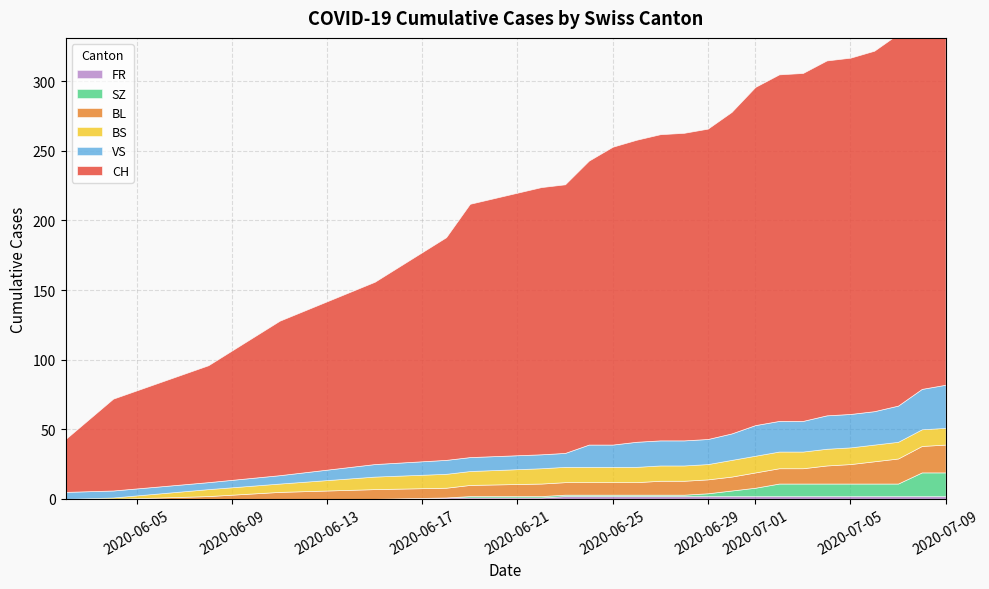

Between 3 and 20, which series saw the biggest shift?

CH